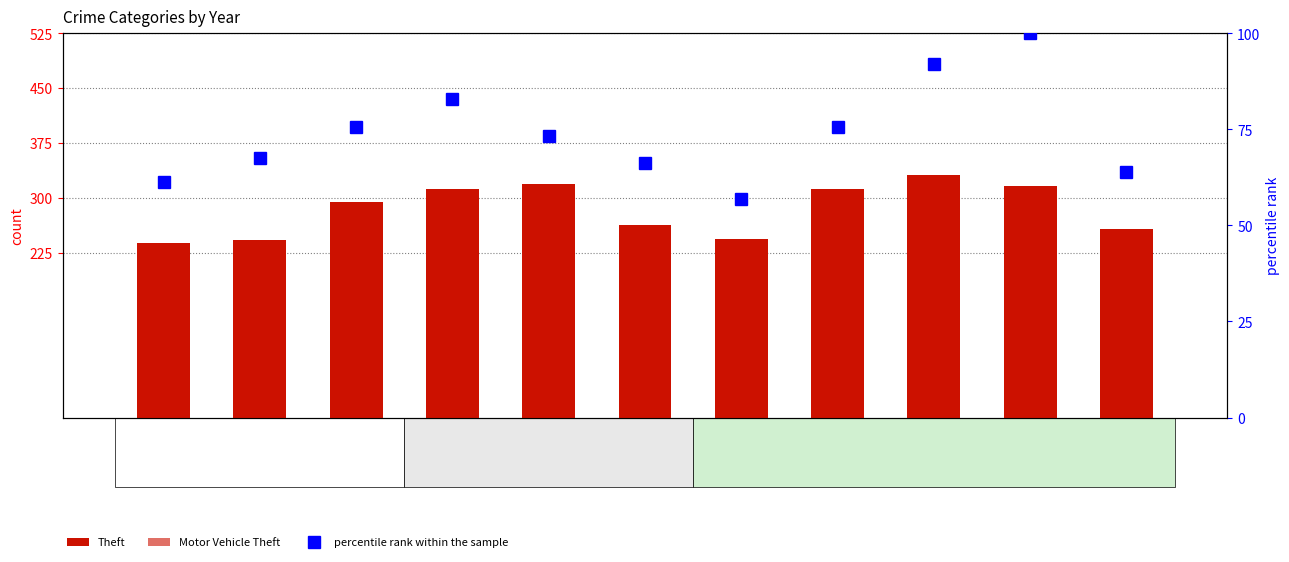

What is the difference between the maximum and minimum values in the Theft series?

93.0